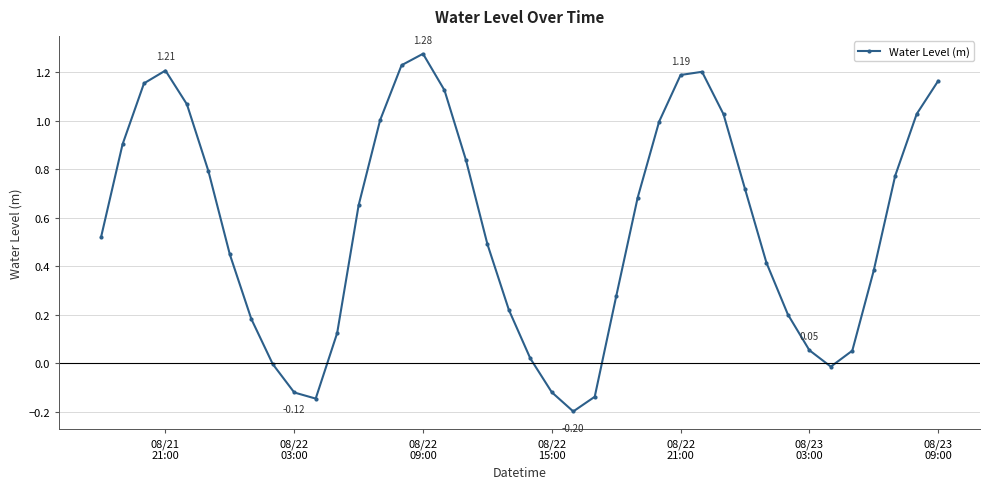

How many interior local peaks (higher than both neighbors) does the data have?

3